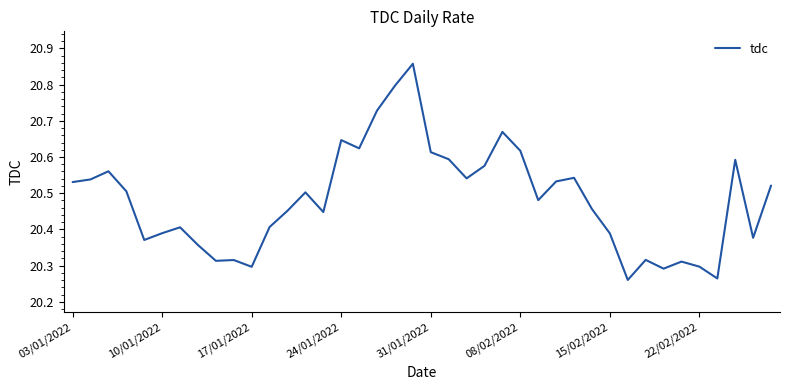

True or false: the data has more than 2 interior local peaks.

True